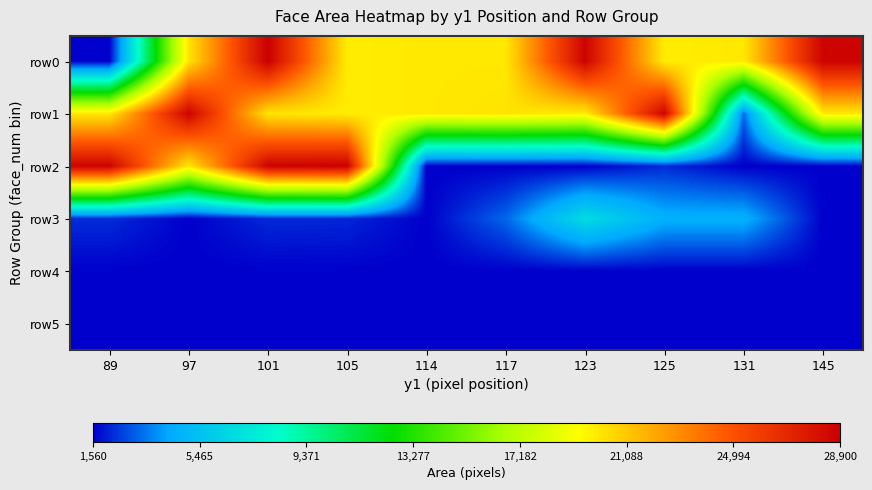

How many data points does each series have?

10